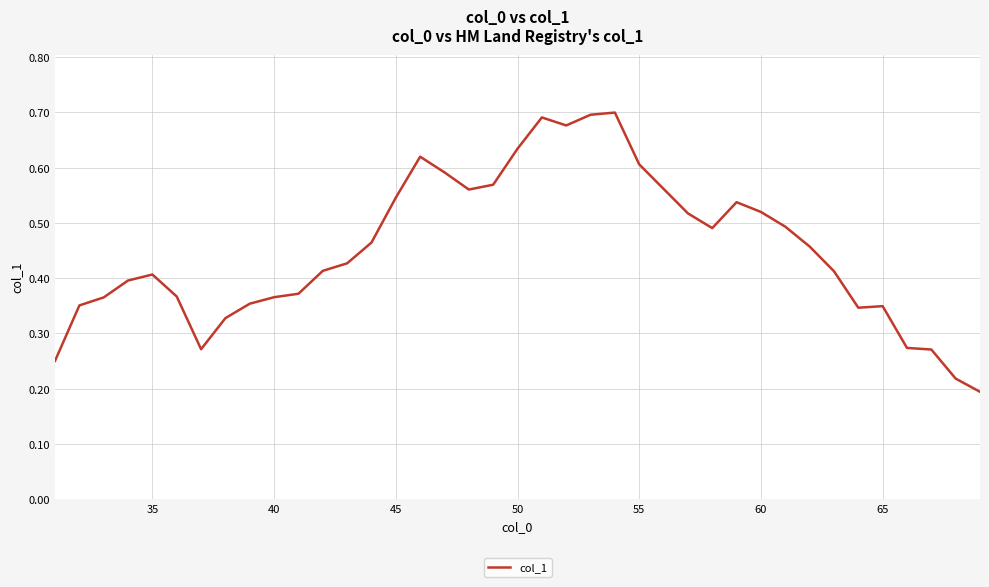

How many lines are shown in the chart?

1